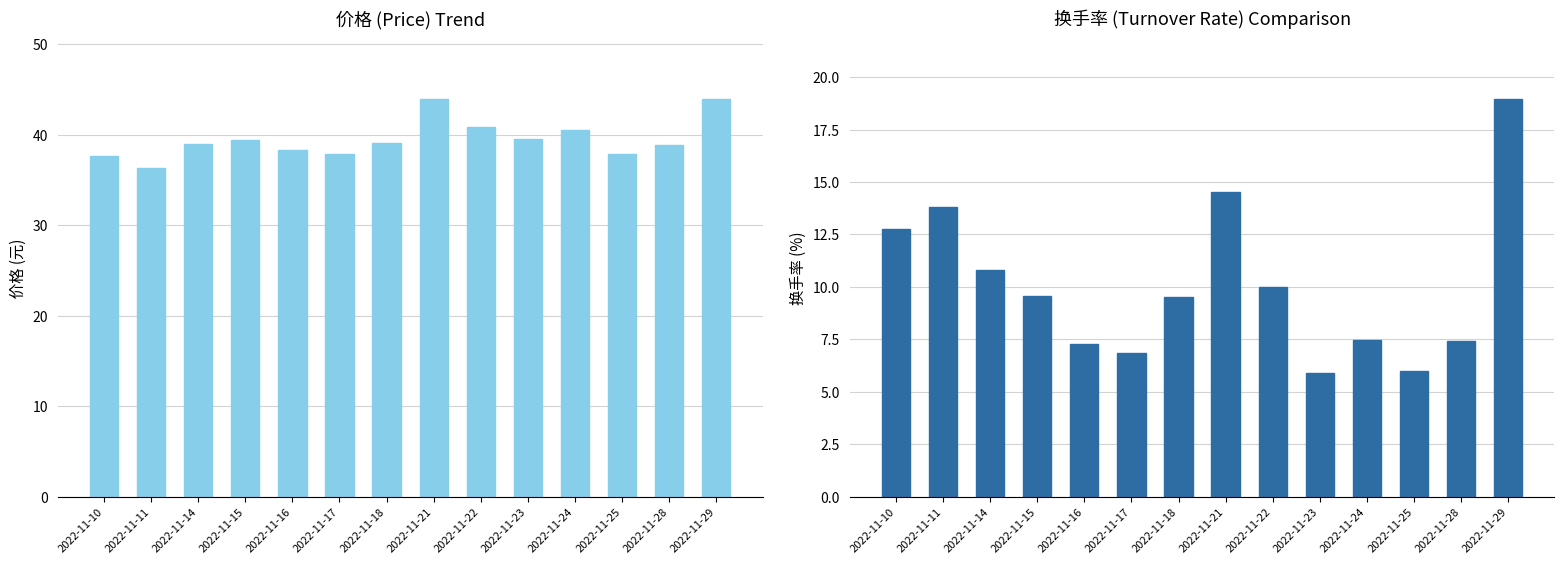

What is the value of the 价格 bar at the 7th from the left?

39.1